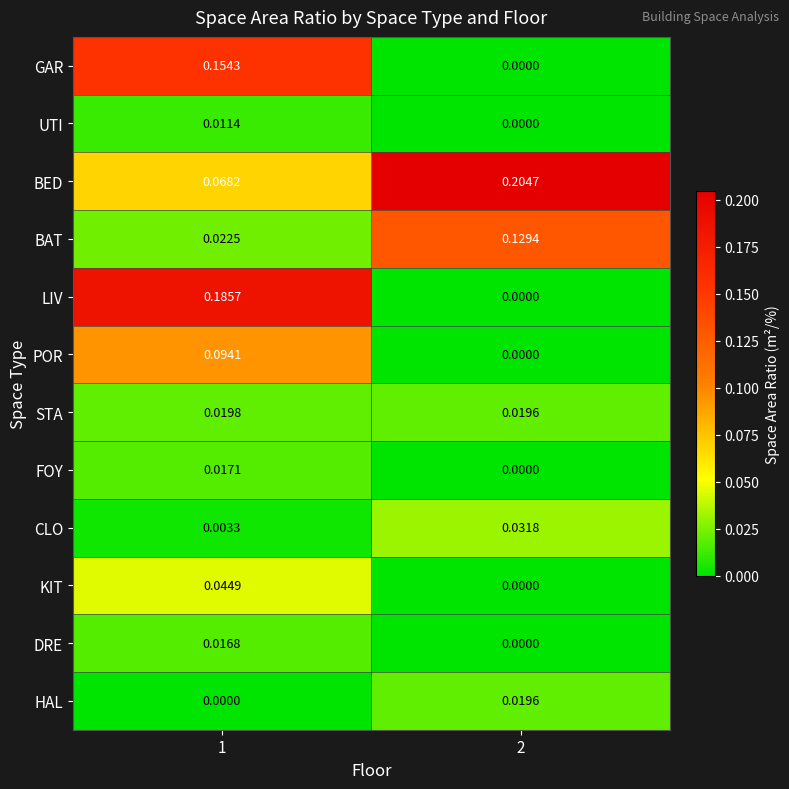

Rank the series at 1 from highest to lowest value.

LIV, GAR, POR, BED, KIT, BAT, STA, FOY, DRE, UTI, CLO, HAL